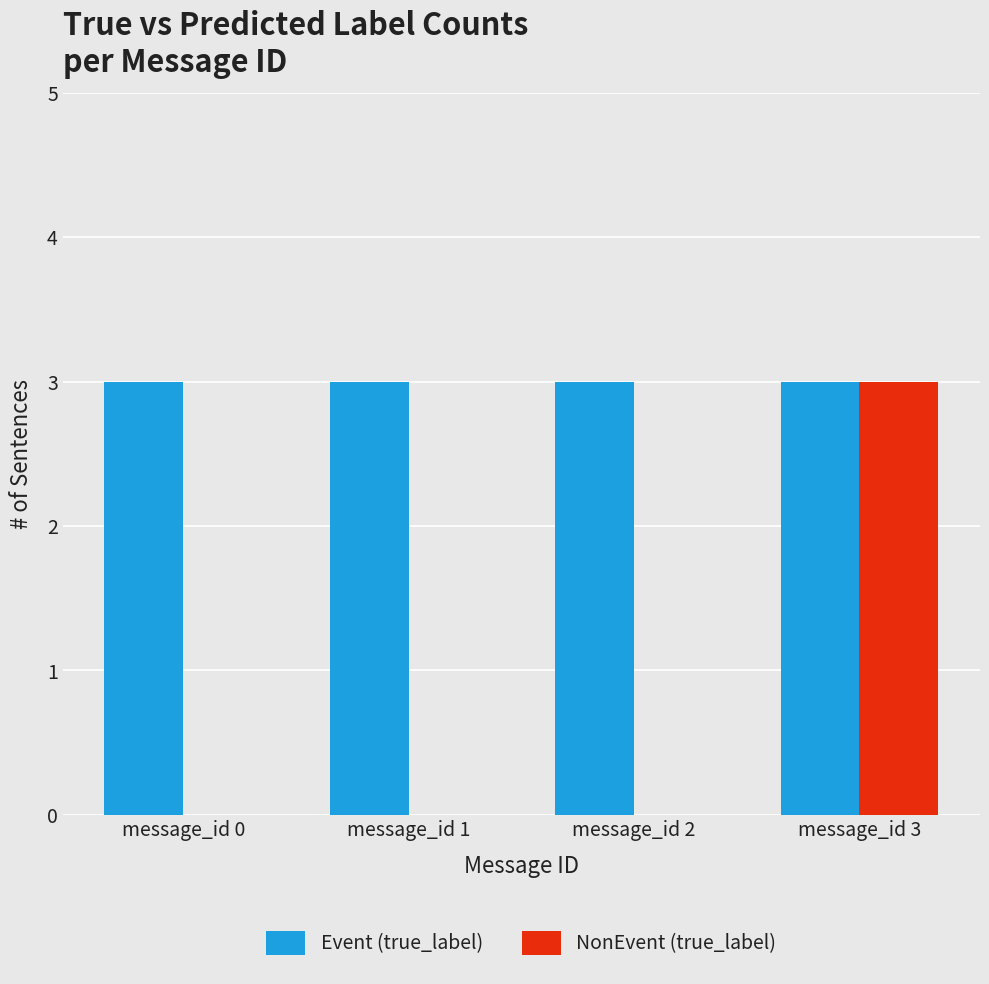

Which series has the largest total across all categories?

Event (true_label)